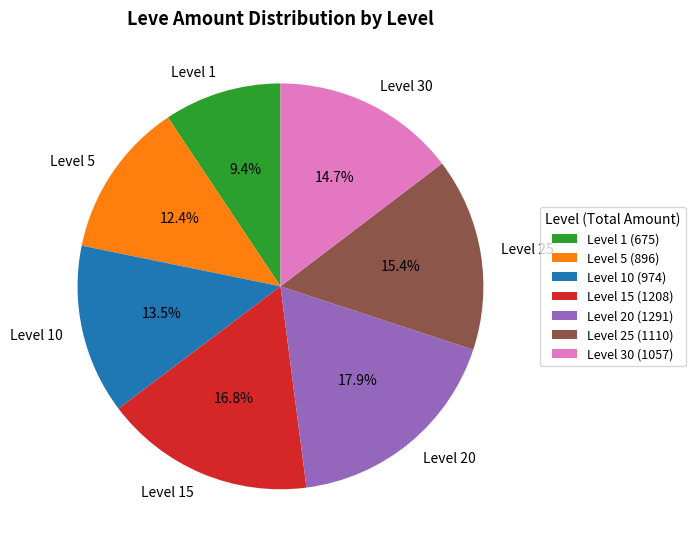

Which has a higher value, Level 5 (896) or Level 1 (675)?

Level 5 (896)